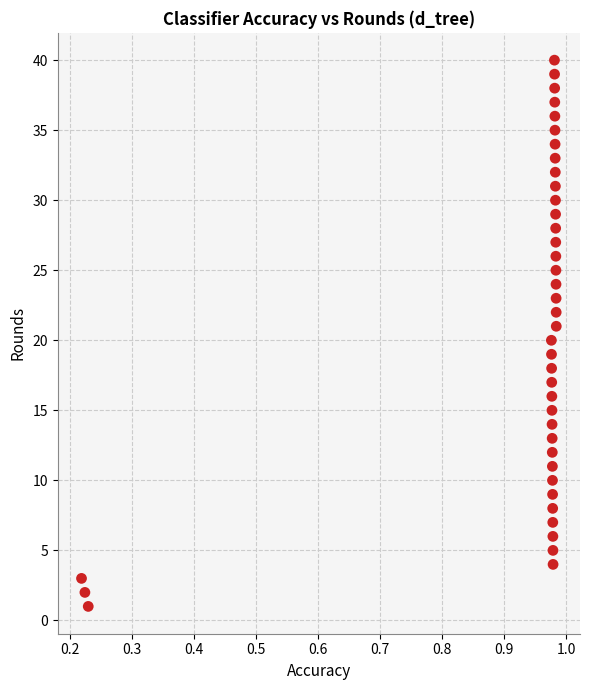

What is the range of Y values (max minus min)?

39